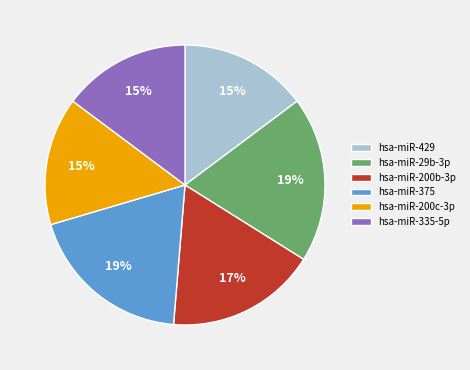

Is hsa-miR-200b-3p the majority of the pie?

No